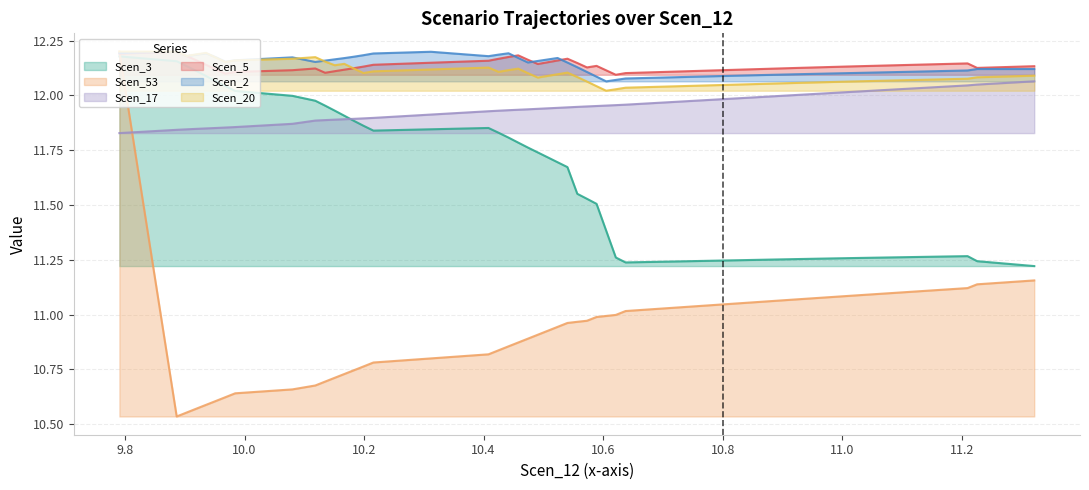

Which series has the largest total across all categories?

Scen_2